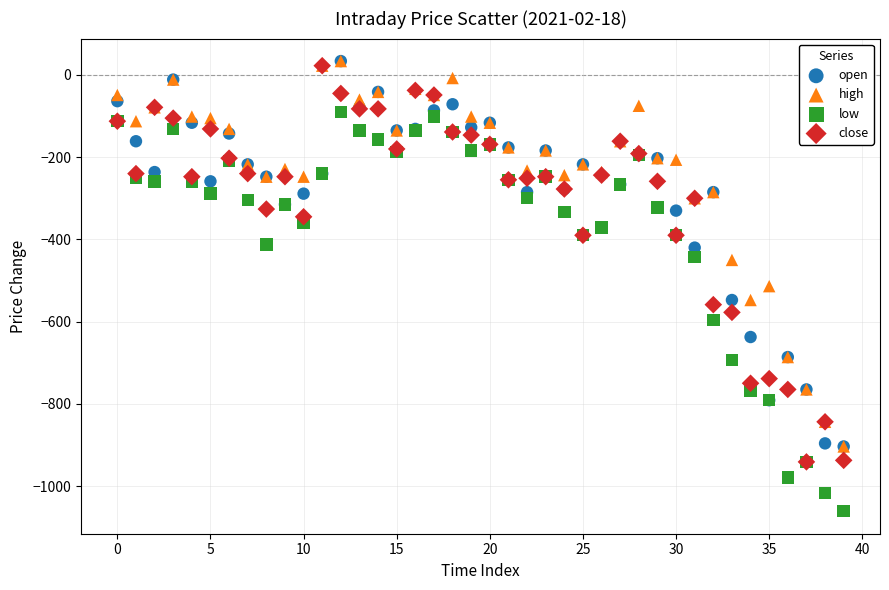

What are all the series names shown in the legend?

open, high, low, close